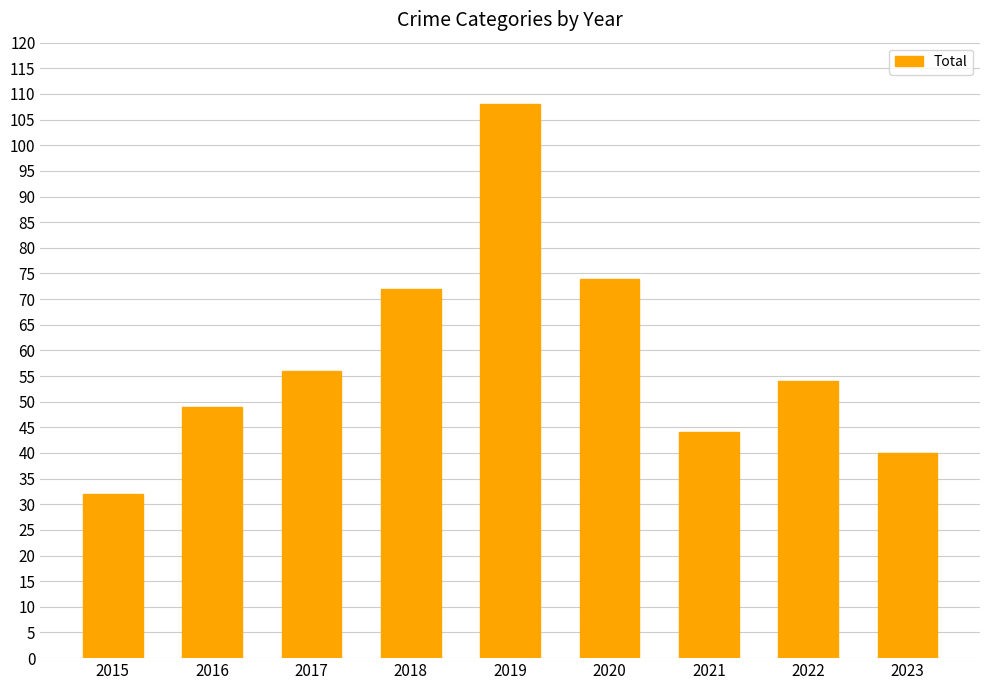

How many data points are less than 54?

4